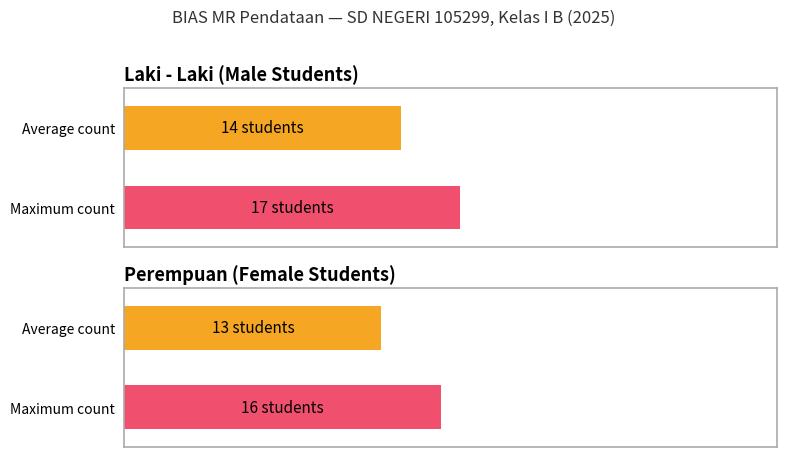

What is the highest value of the Average utilization series?

14